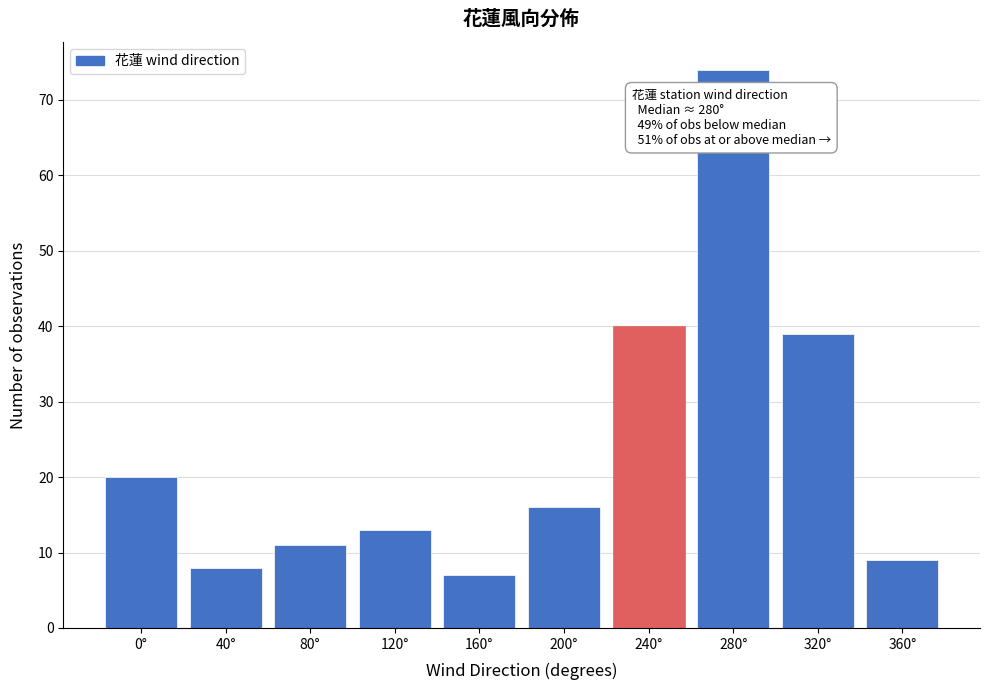

Reading right to left, extract all data points from this chart.

360°=9	320°=39	280°=74	240°=40	200°=16	160°=7	120°=13	80°=11	40°=8	0°=20